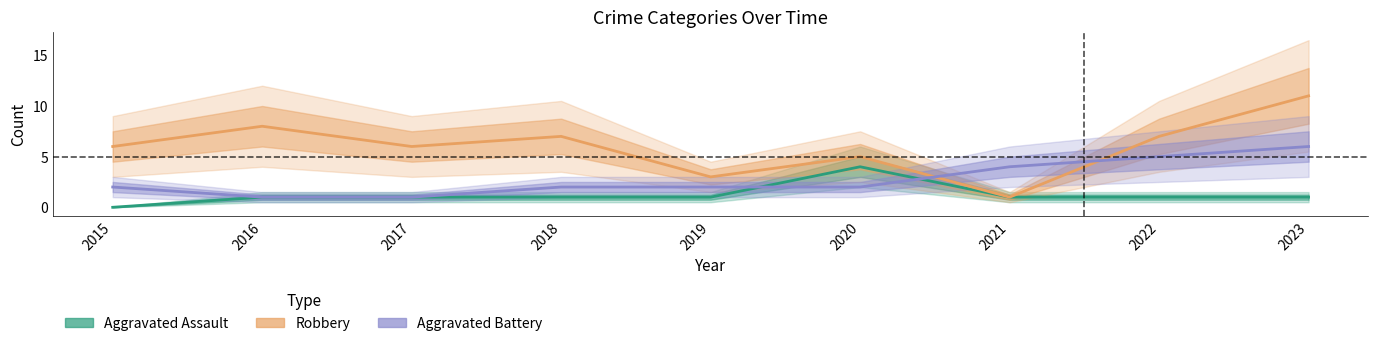

After their last crossing, which series has the higher values: Aggravated Assault or Aggravated Battery?

Aggravated Battery